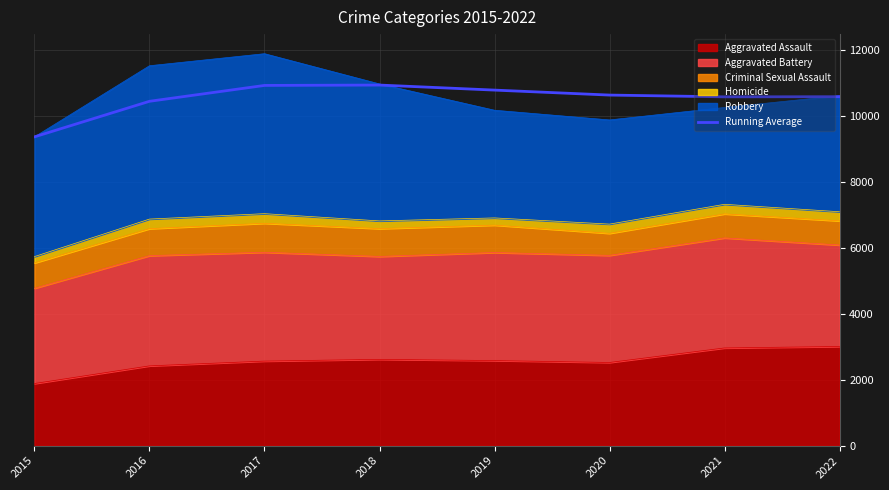

How many values are below 10637?

4